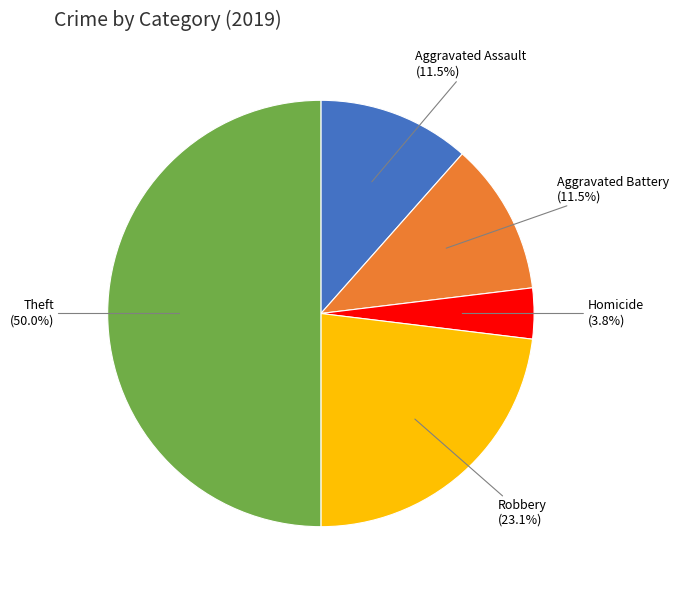

To the nearest percent, what is the combined percentage of Robbery and Aggravated Battery?

35%